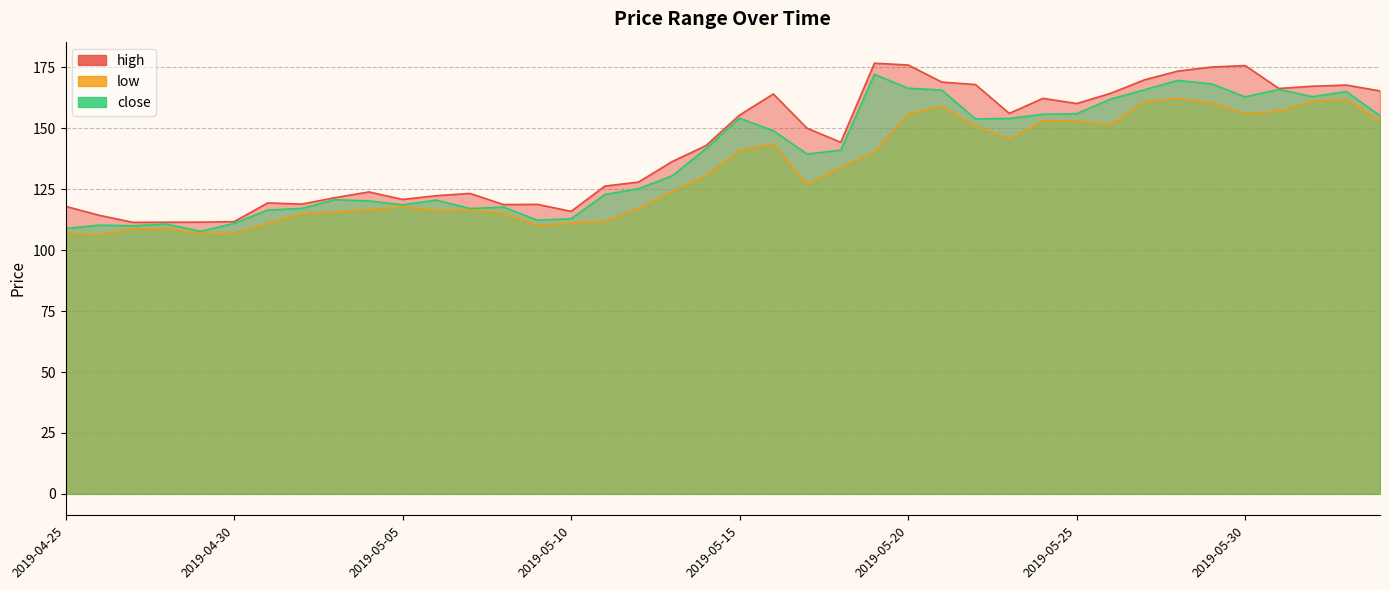

True or false: high and low intersect in this chart.

False